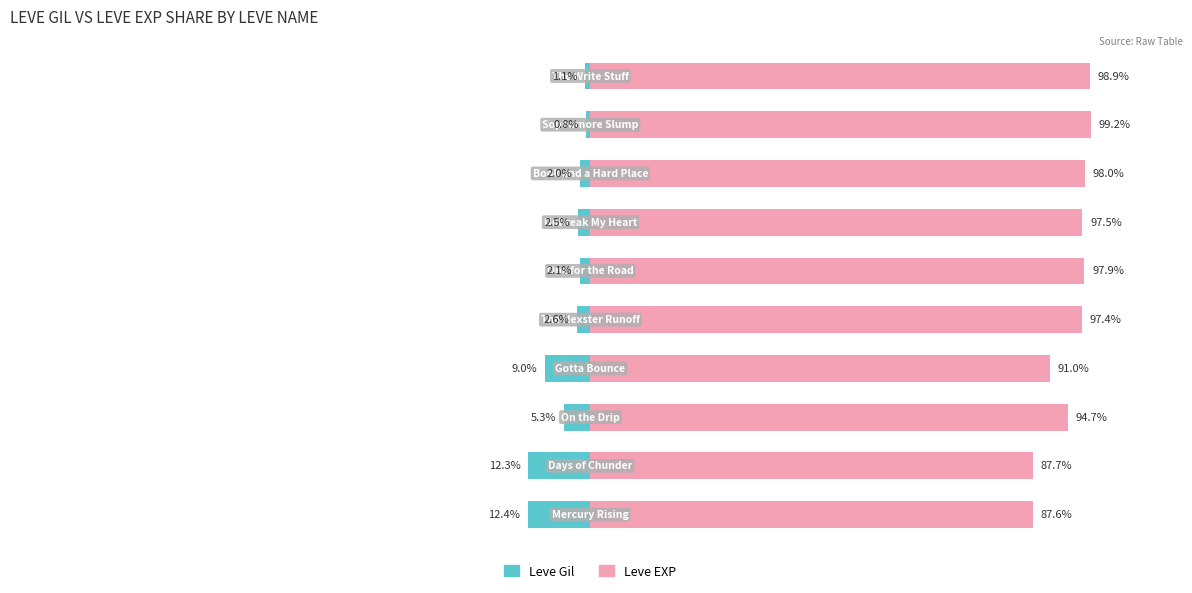

At which category is the sum across all series the highest?

8